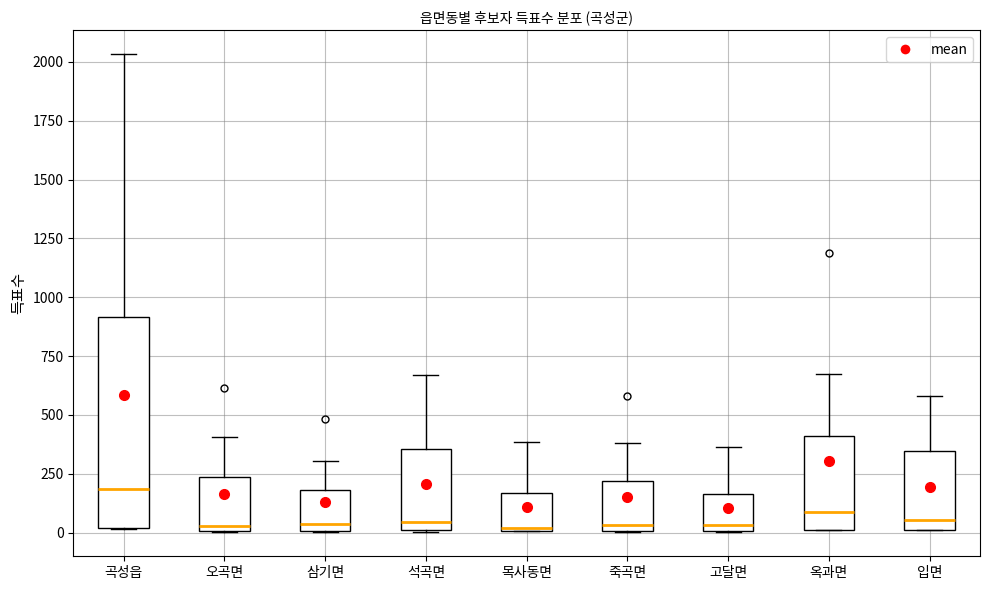

Reading left to right, transcribe this box plot: for each box, give where its median line is, the range the box spans, and where its two whiskers end, as read against the y-axis. The values are not printed on the chart, so give them approximately, as read against the axis.

곡성읍: median 200, box 0 to 900, whiskers 0 to 2050
오곡면: median 50, box 0 to 250, whiskers 0 to 400
삼기면: median 50, box 0 to 200, whiskers 0 to 300
석곡면: median 50, box 0 to 350, whiskers 0 to 650
목사동면: median 0, box 0 to 150, whiskers 0 to 400
죽곡면: median 50, box 0 to 200, whiskers 0 to 400
고달면: median 50, box 0 to 150, whiskers 0 to 350
옥과면: median 100, box 0 to 400, whiskers 0 to 650
입면: median 50, box 0 to 350, whiskers 0 to 600